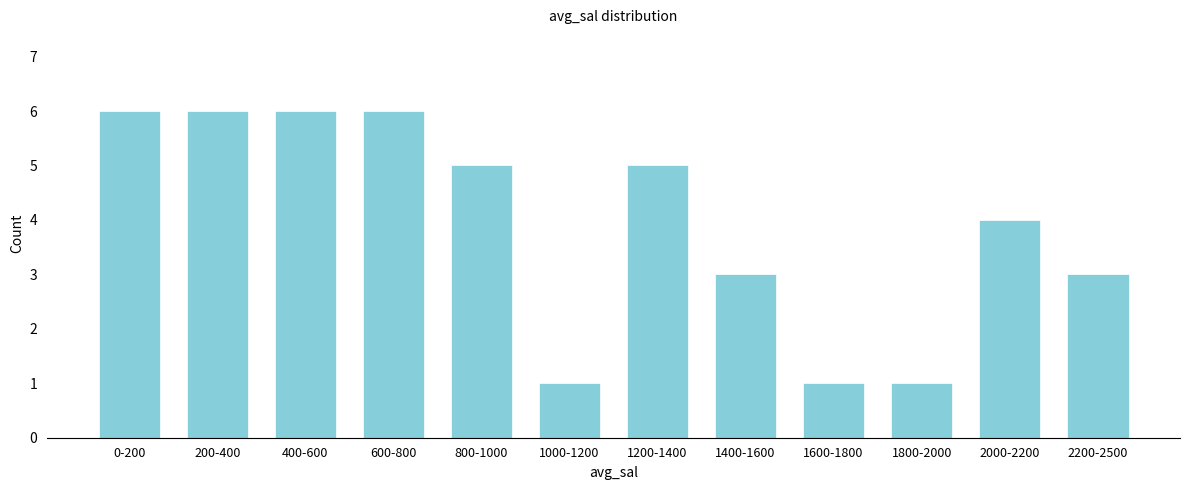

Reading right to left, what are all the values shown in this chart?

3	4	1	1	3	5	1	5	6	6	6	6